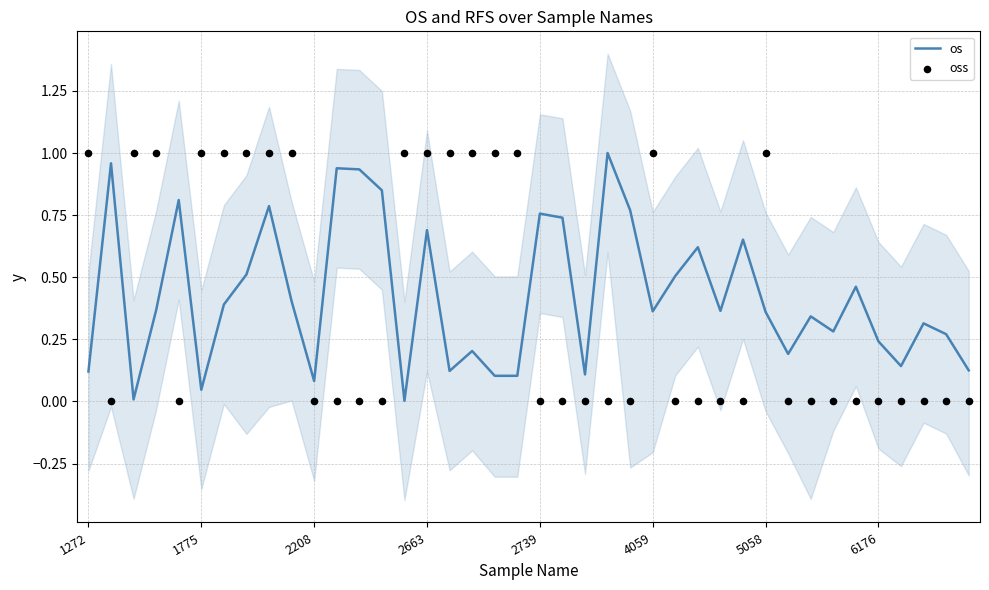

Which series contains the highest Y value?

os